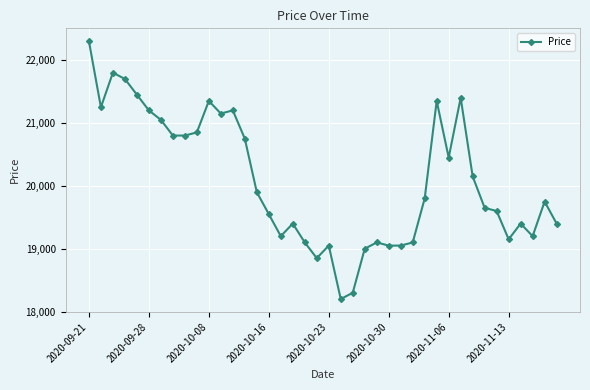

What is the minimum value shown in the chart?

18200